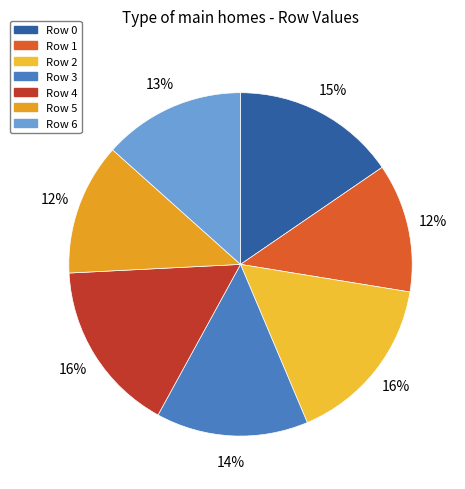

How many slices are in this pie chart?

7